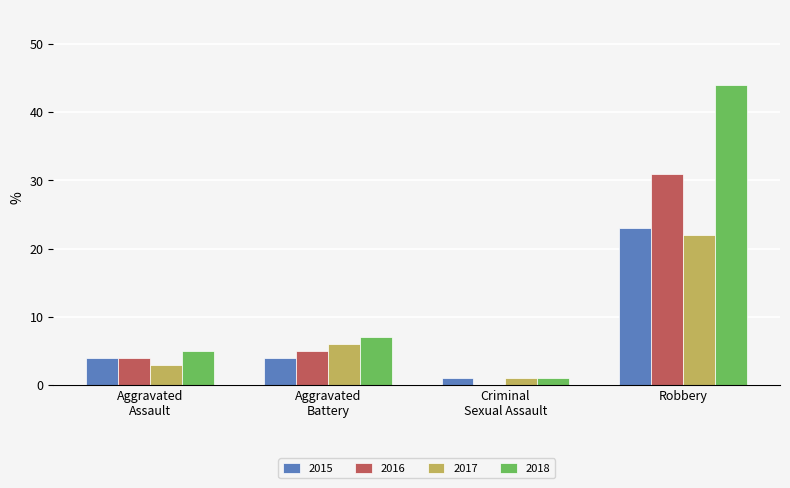

How many groups of bars are there?

4